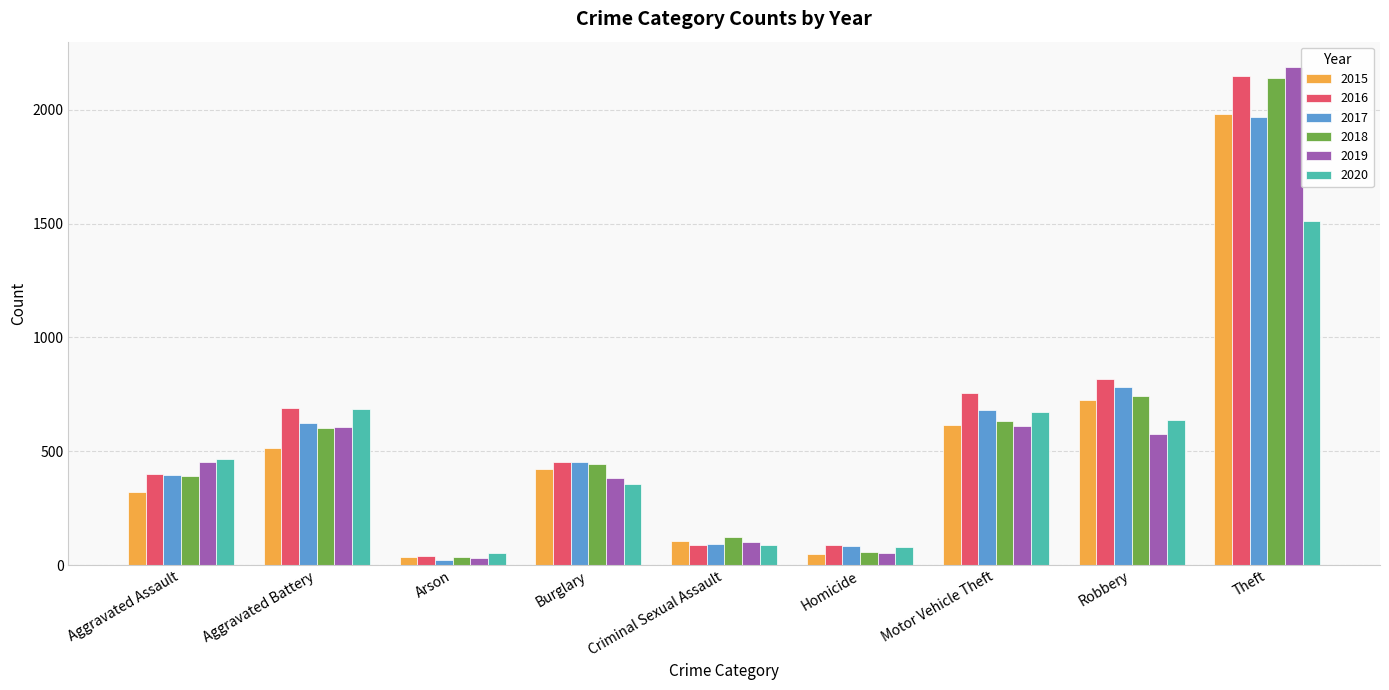

What position from the right is Aggravated Assault?

9